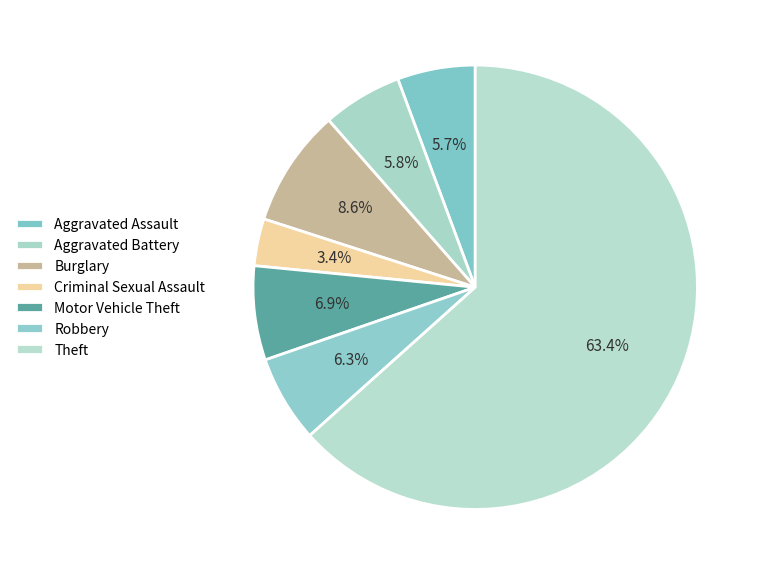

True or false: Criminal Sexual Assault accounts for 16% of the total.

False